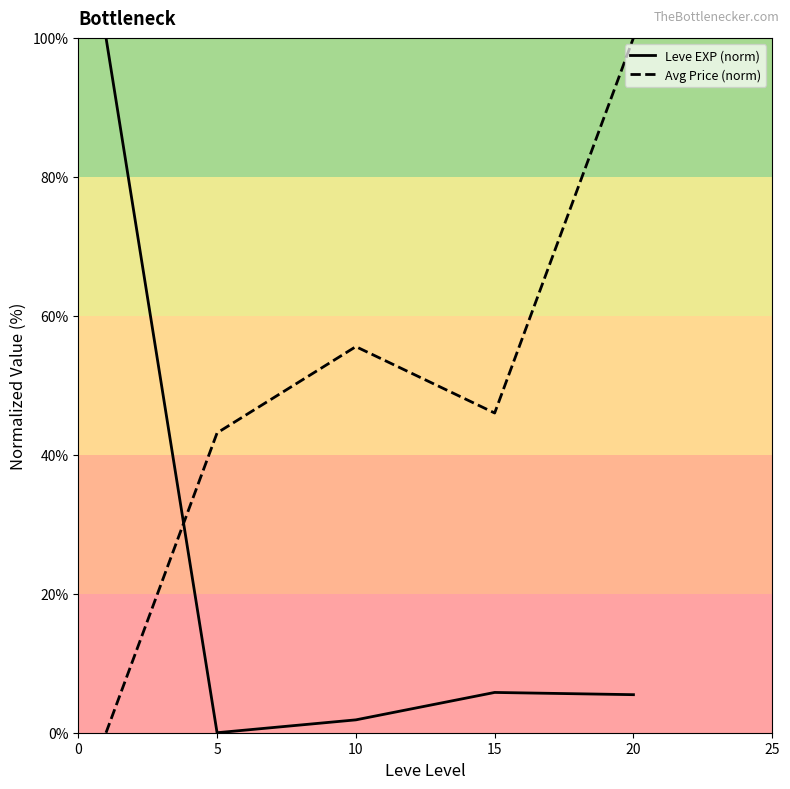

Which series ends up on top after the final intersection of Leve EXP (norm) and Avg Price (norm)?

Avg Price (norm)